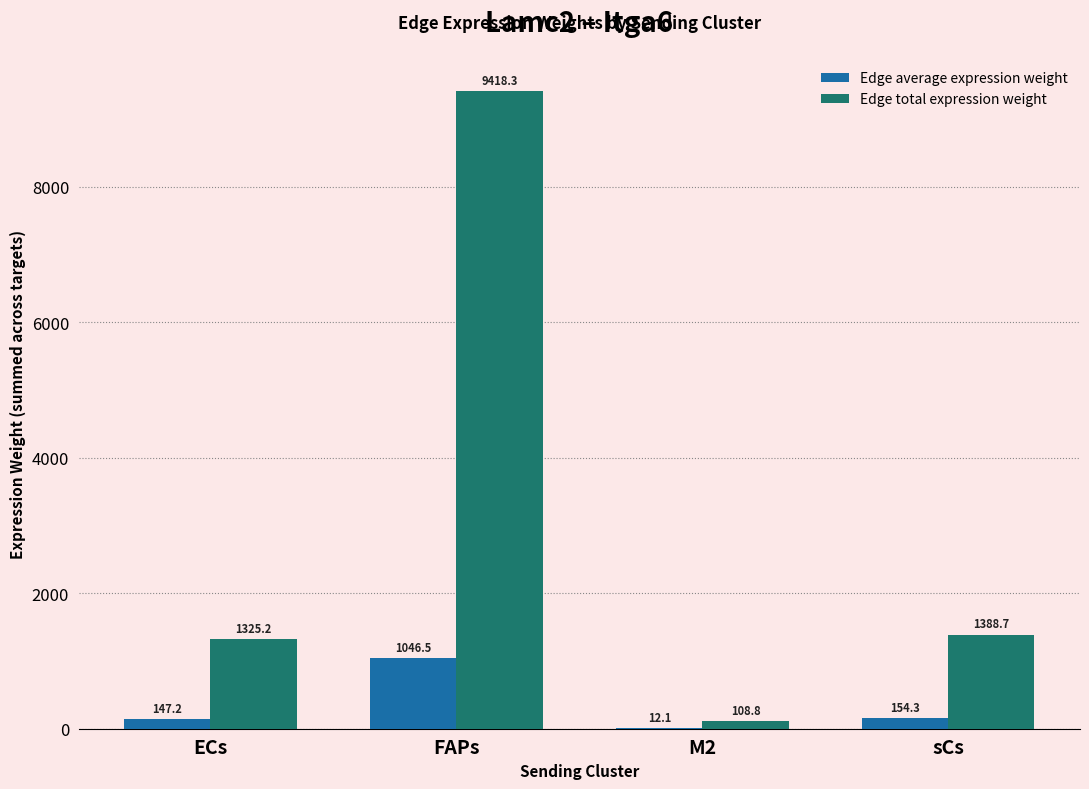

How many data points in Edge total expression weight are above 1388?

2